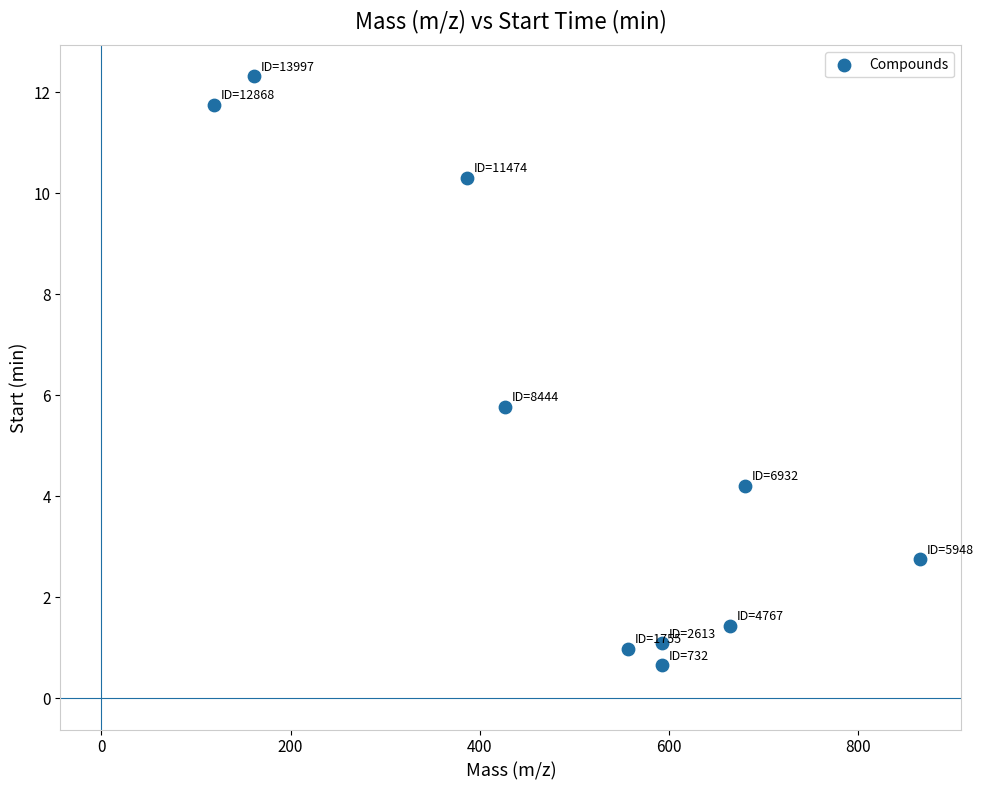

What is the range of X values (max minus min)?

746.6